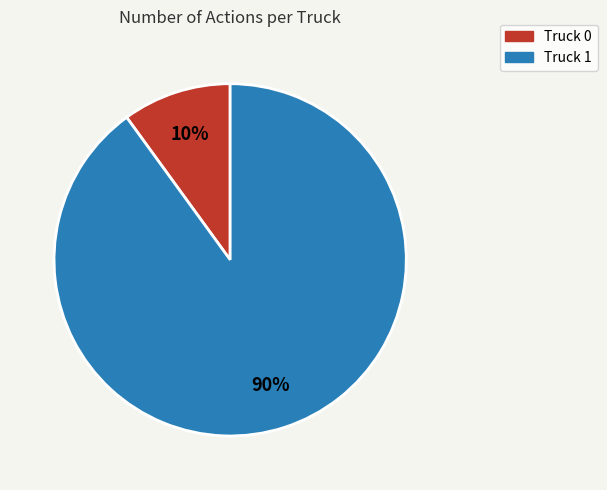

Which category has the smallest portion of the pie?

Truck 0